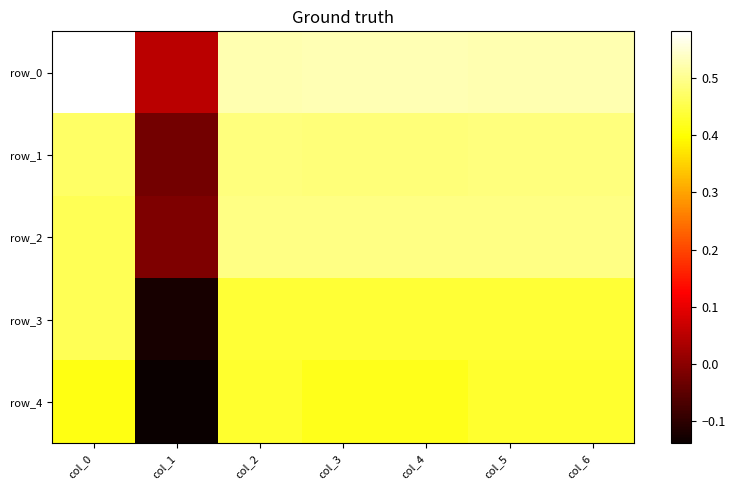

Rank the series by their maximum value, from lowest to highest.

row_4, row_3, row_1, row_2, row_0